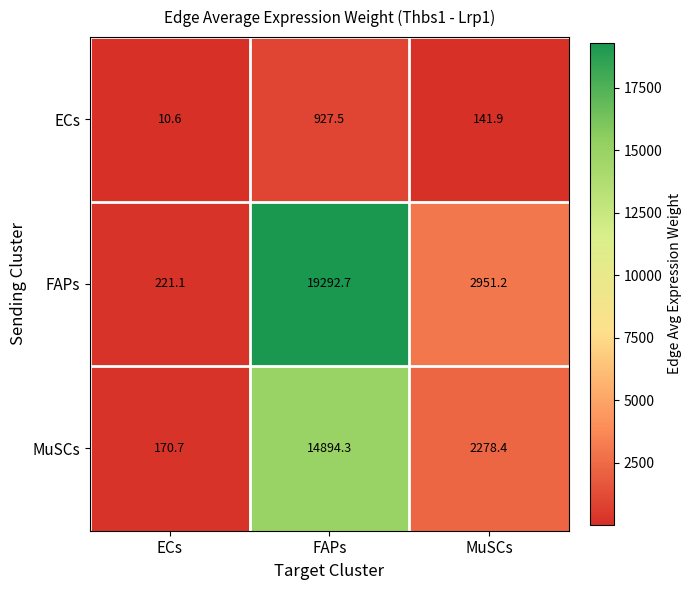

What is the approximate value of MuSCs at ECs?

170.7